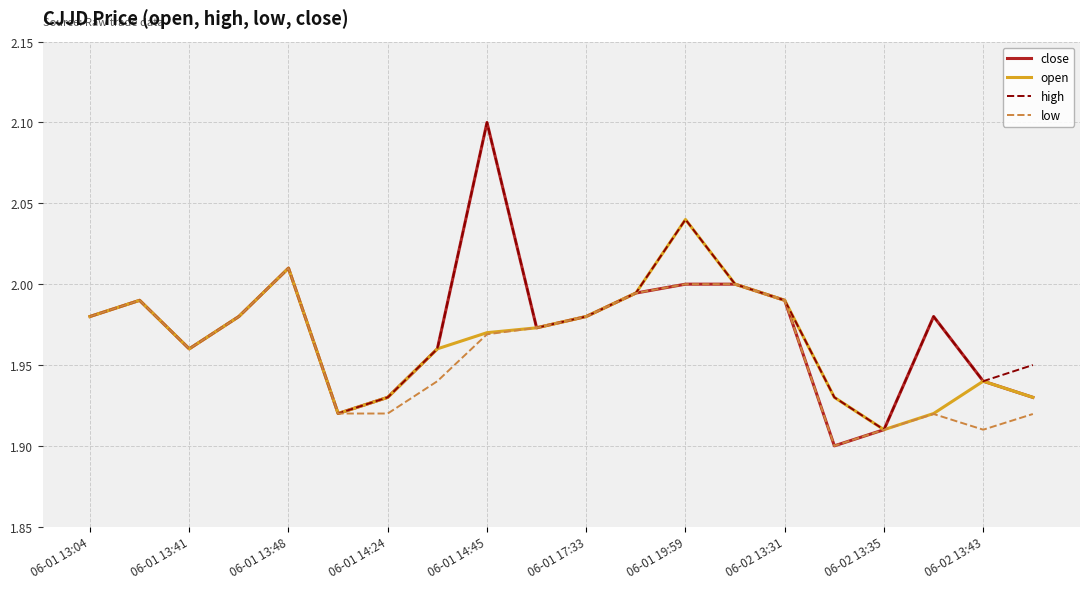

What is the greatest value displayed?

2.1